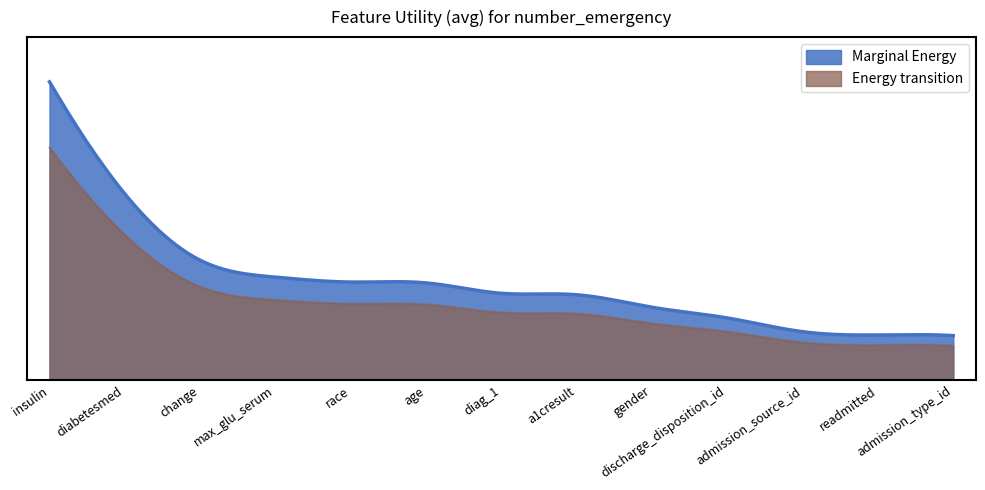

What is the difference between the maximum and minimum values in the Utility series?

1.2